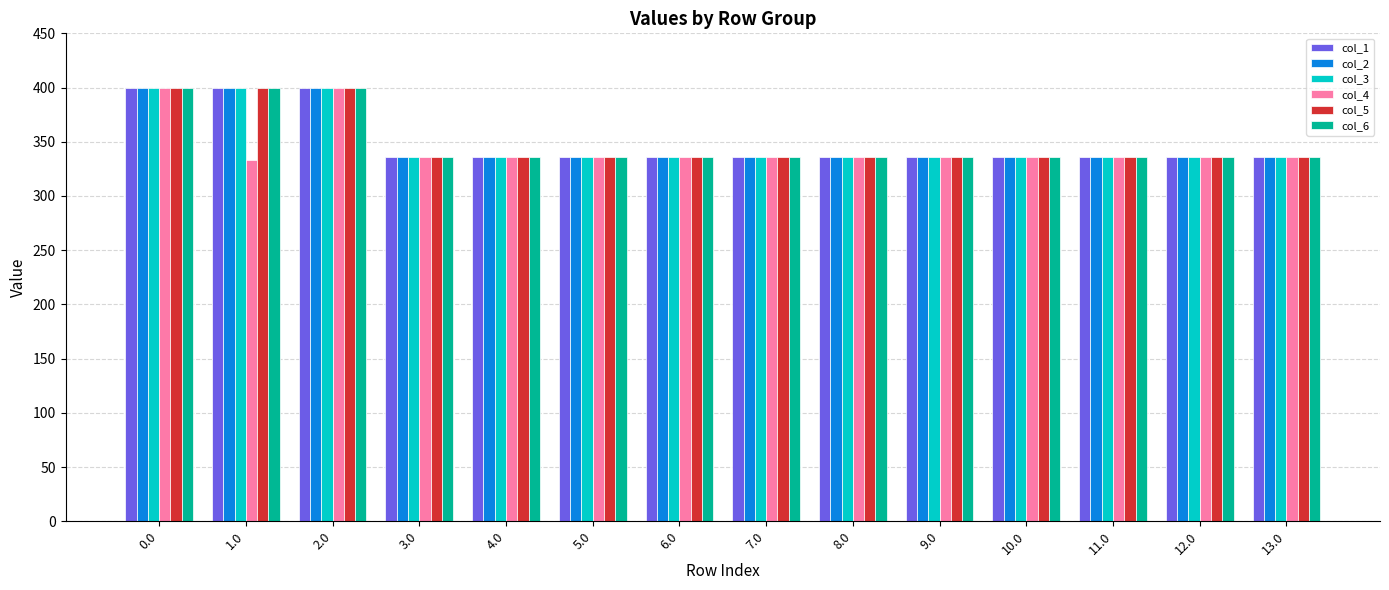

What is the total value across all series at 13.0?

2016.0